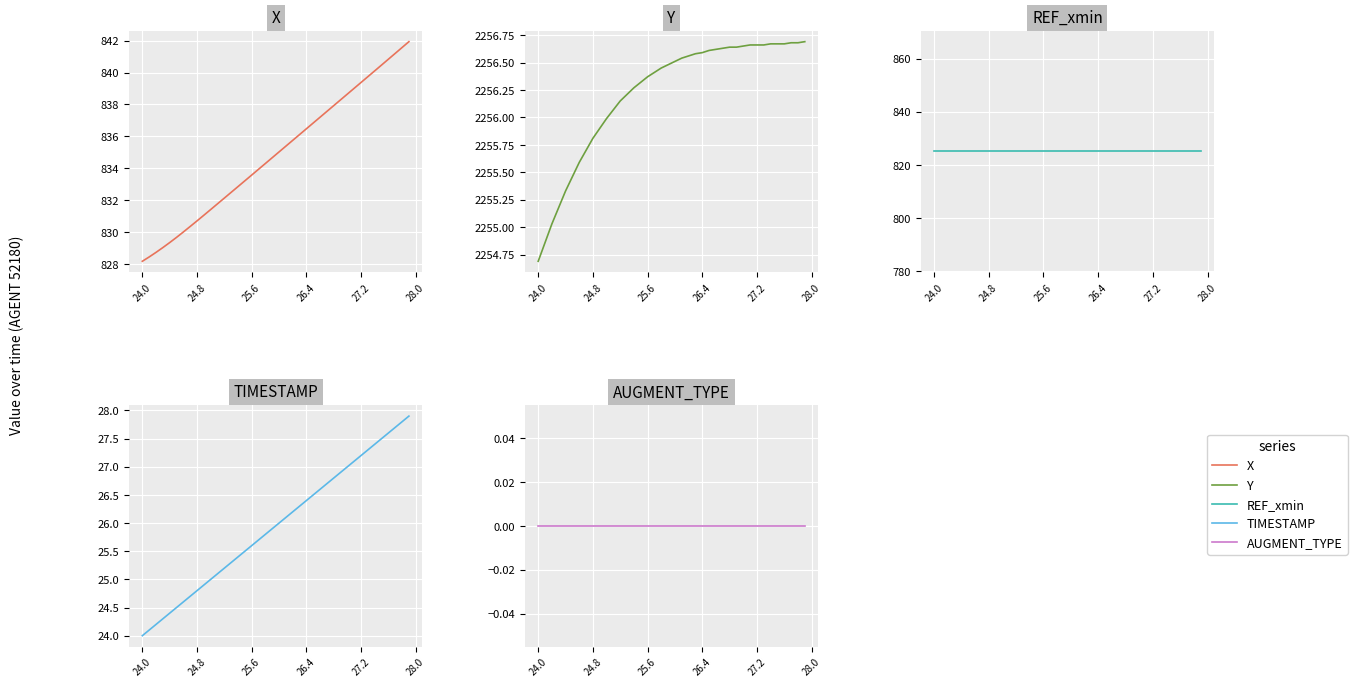

What are all the series names shown in the legend?

X, Y, REF_xmin, TIMESTAMP, AUGMENT_TYPE